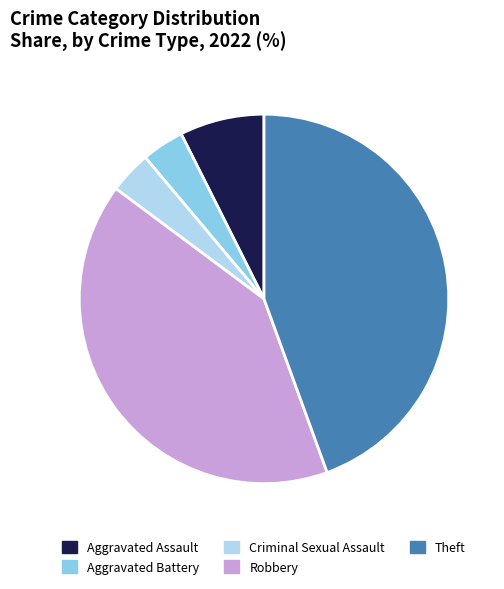

Which slice is the largest?

Theft